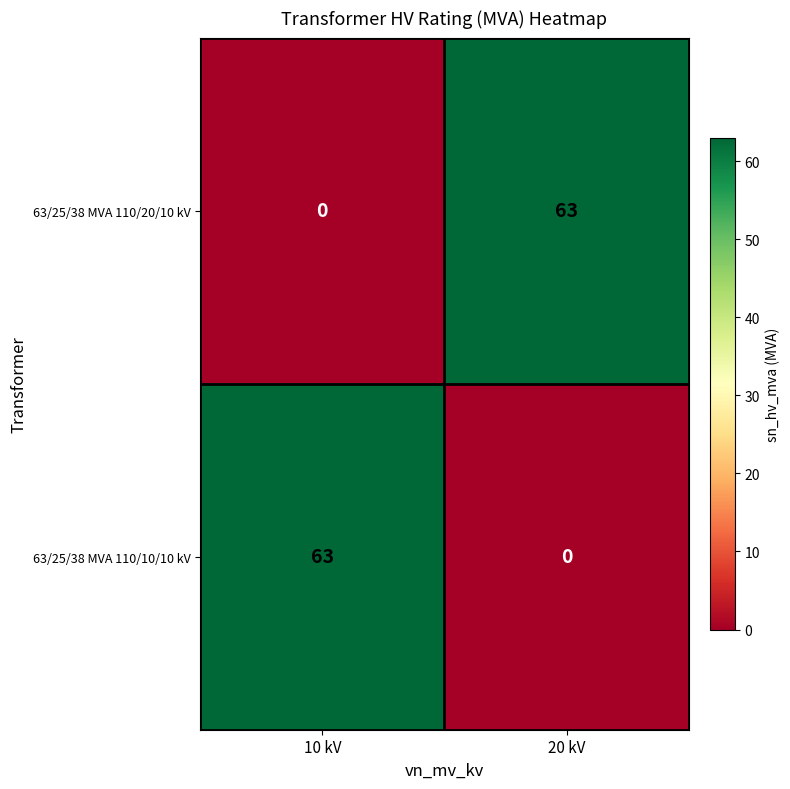

What is the total value across all series at 10 kV?

63